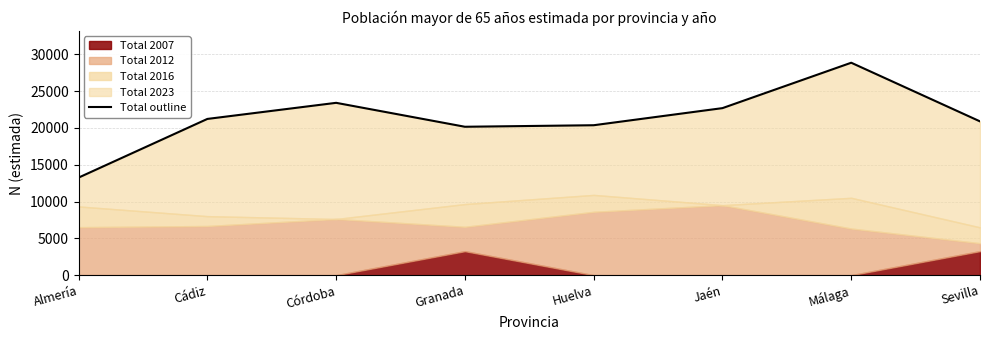

Which label corresponds to the largest value in the chart?

Málaga